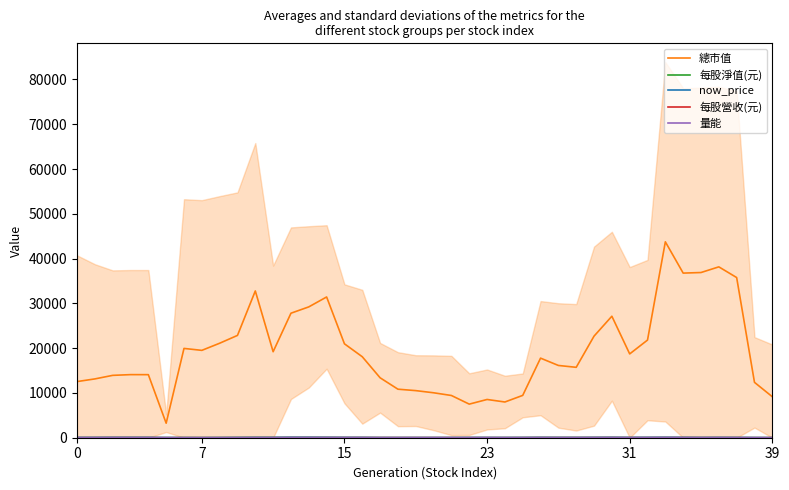

At how many categories does at least one series exceed 34248?

5